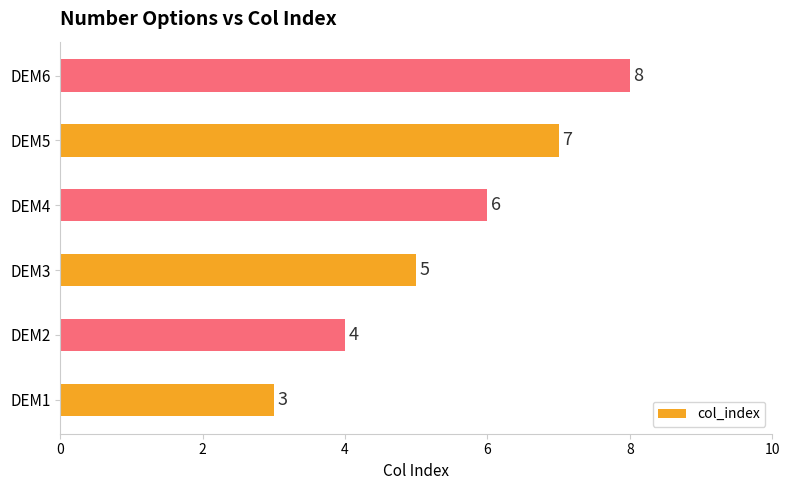

List the labels in order of value, smallest first.

DEM1, DEM2, DEM3, DEM4, DEM5, DEM6